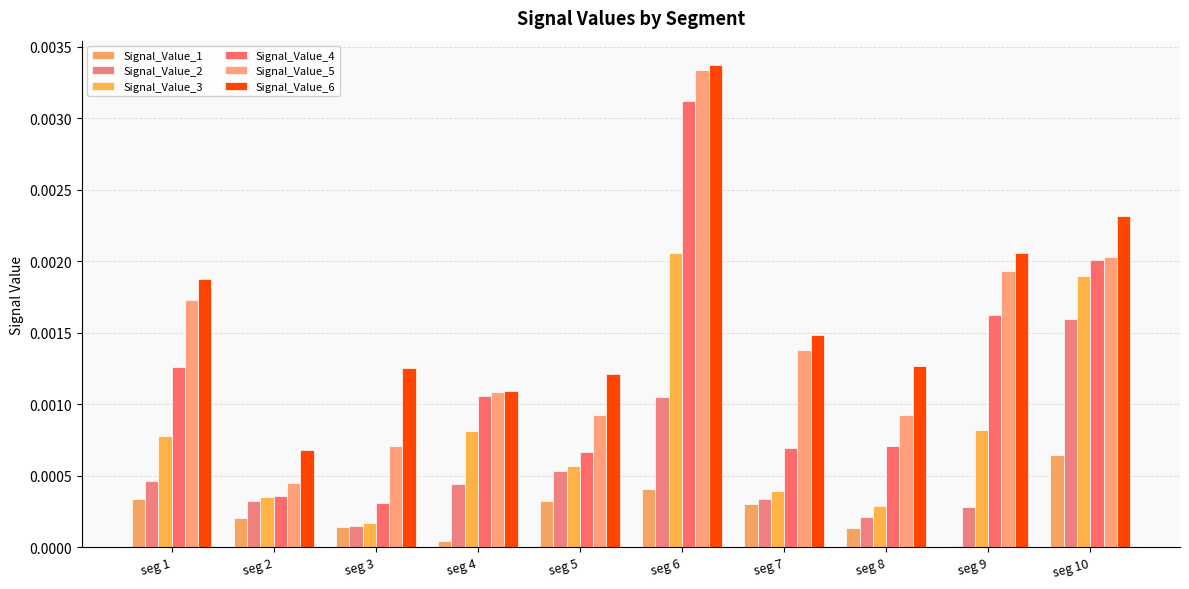

Is it true that Signal_Value_6 equals 0.0 at seg 6?

False